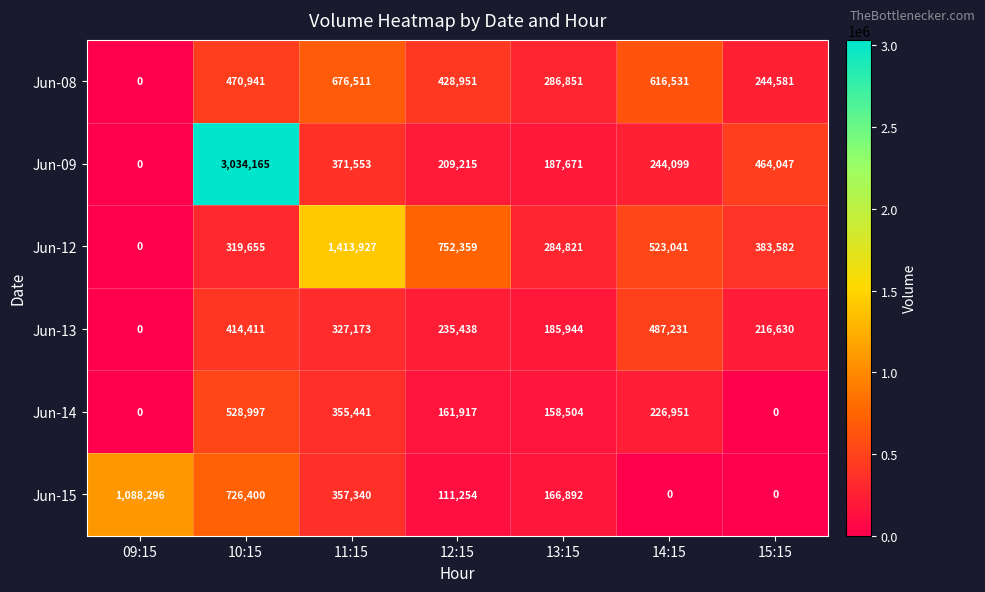

What is the total value across all series at 15:15?

1308840